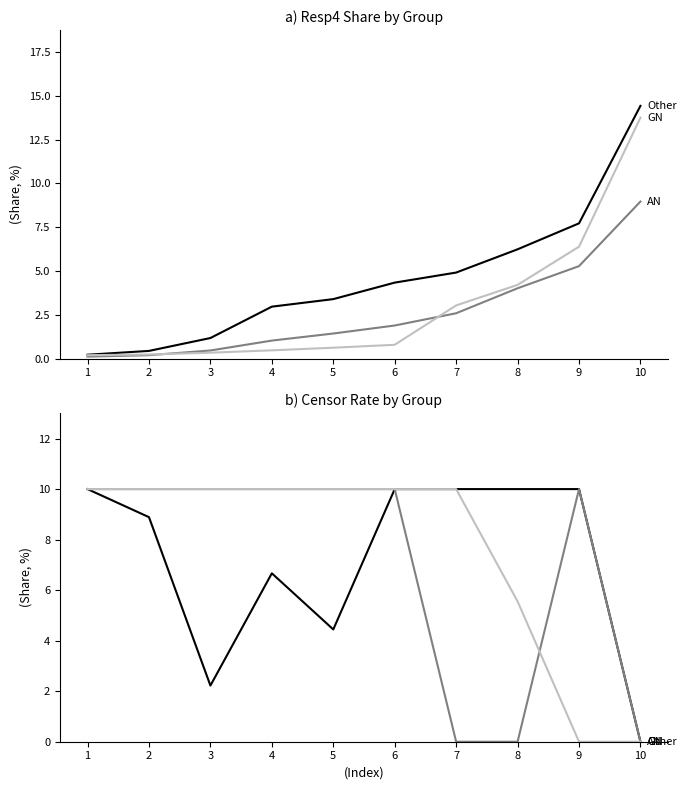

At which category is the sum across all series the highest?

1